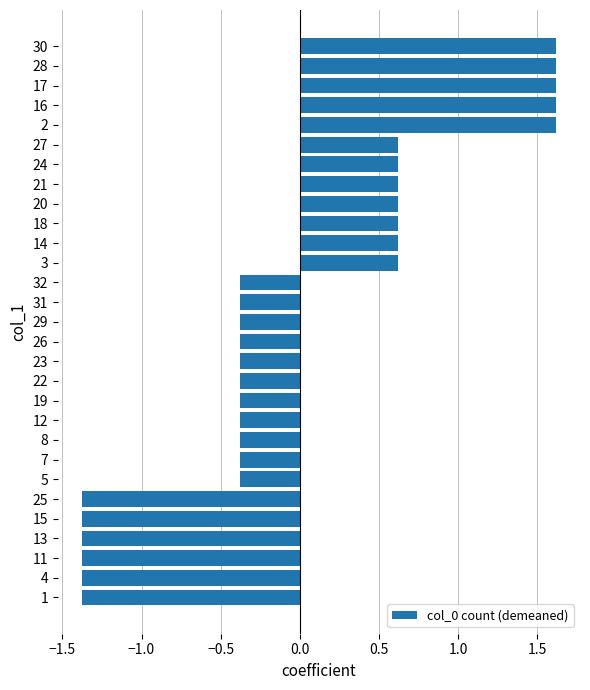

Reading bottom to top, transcribe all the data shown in this chart.

1=-1.4	4=-1.4	11=-1.4	13=-1.4	15=-1.4	25=-1.4	5=-0.4	7=-0.4	8=-0.4	12=-0.4	19=-0.4	22=-0.4	23=-0.4	26=-0.4	29=-0.4	31=-0.4	32=-0.4	3=0.6	14=0.6	18=0.6	20=0.6	21=0.6	24=0.6	27=0.6	2=1.6	16=1.6	17=1.6	28=1.6	30=1.6